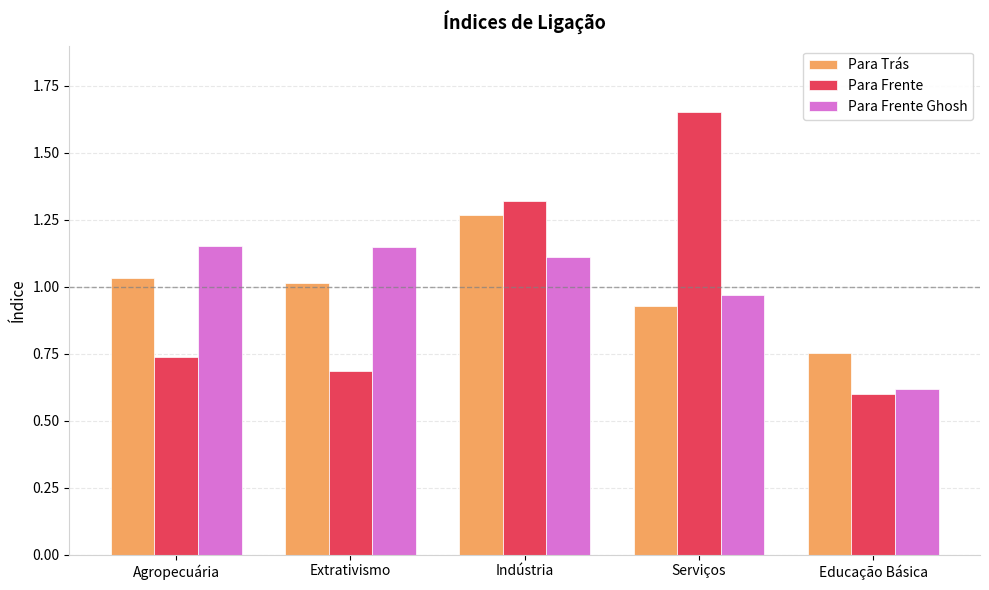

Between Extrativismo and Indústria, which series saw the biggest shift?

Para Frente